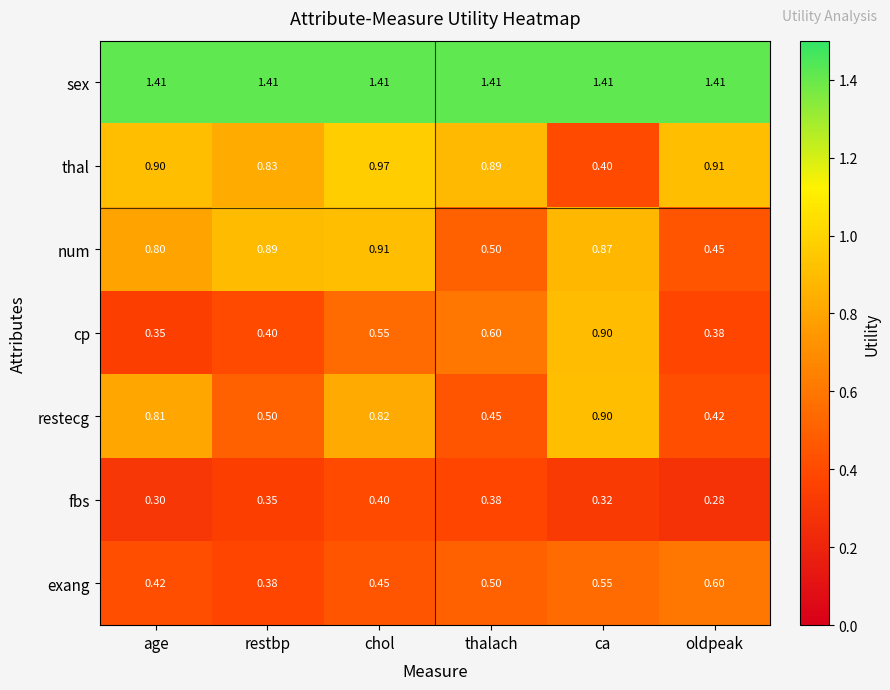

Count the number of categories in the chart.

6